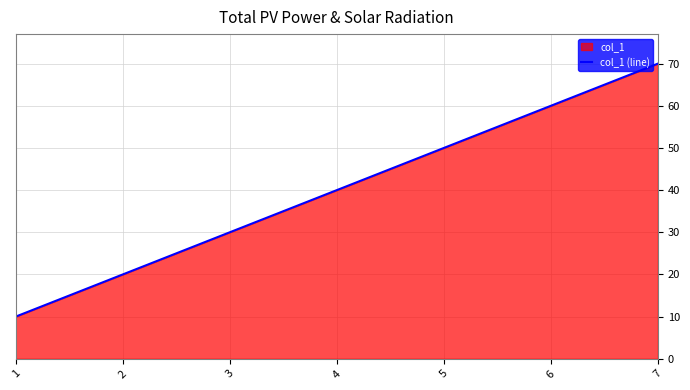

What is the greatest value displayed?

70